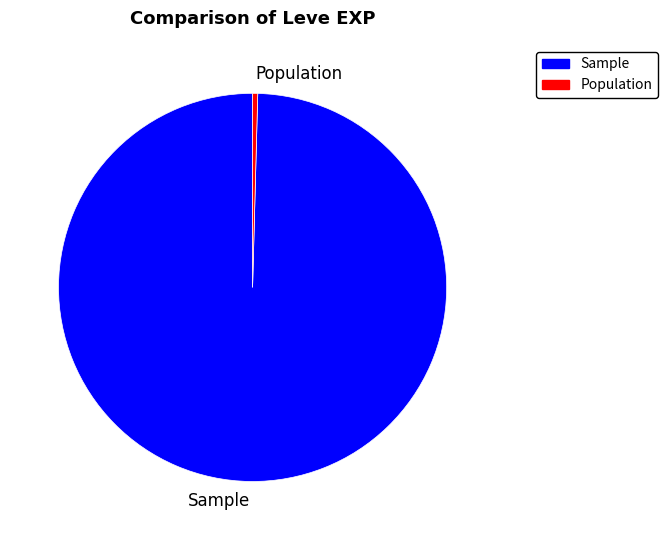

True or false: Sample accounts for 91% of the total.

False